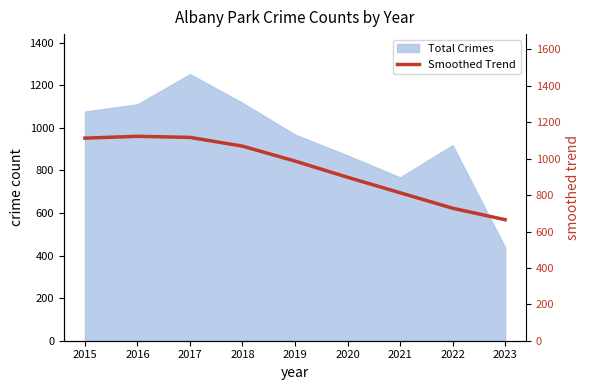

Count the number of categories in the chart.

9